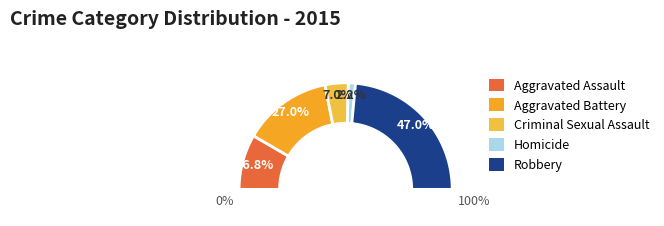

True or false: Criminal Sexual Assault accounts for 7% of the total.

True